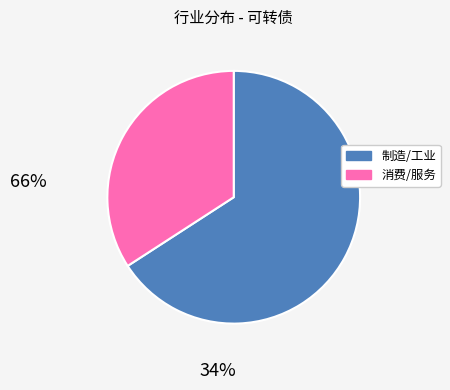

Does any single category account for the majority?

Yes